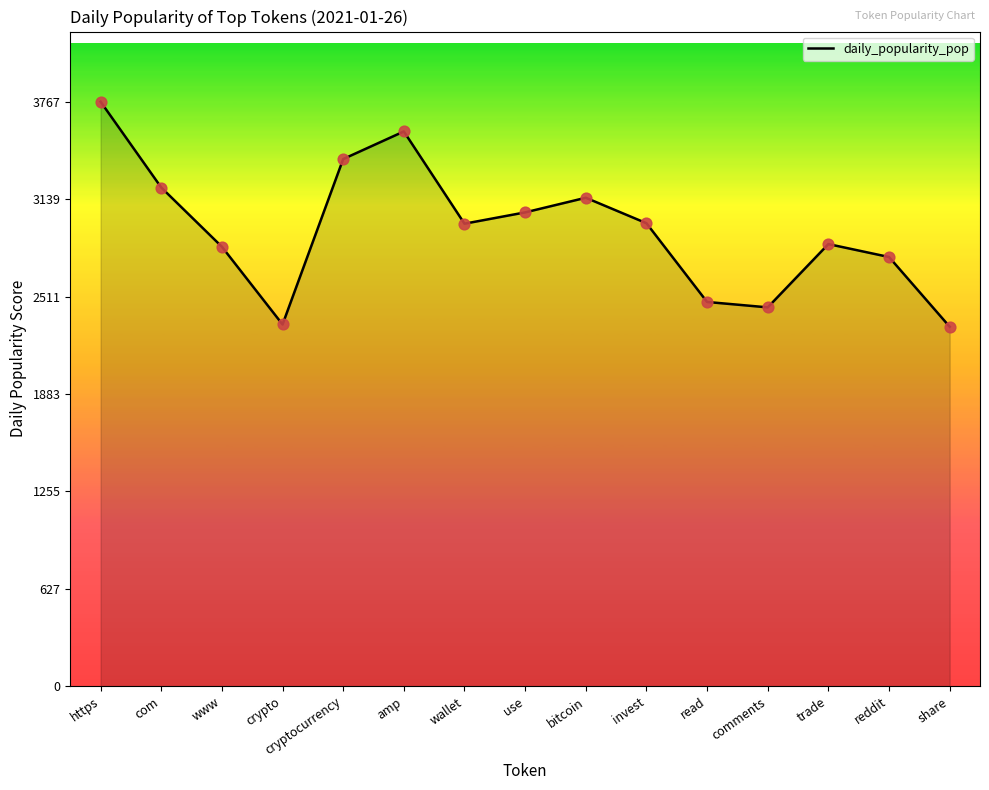

What is the change in value from https to comments?

-1325.6